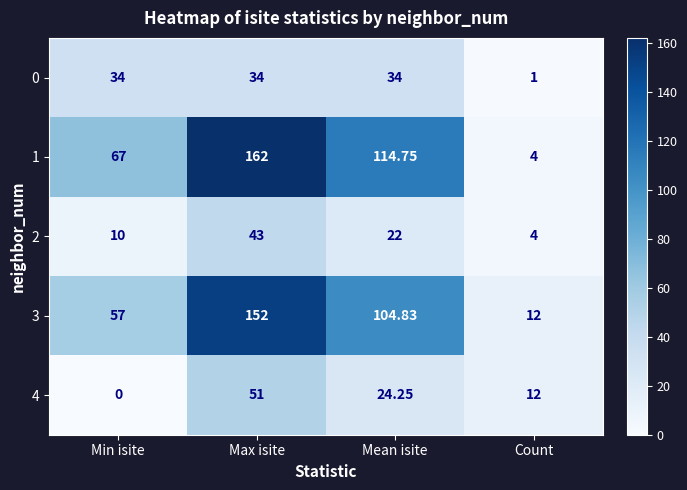

At Min isite, list the series in order from smallest to largest.

4, 2, 0, 3, 1